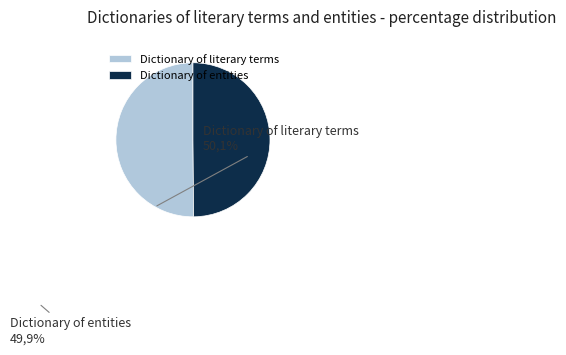

Is the sum of Dictionary of literary terms and Dictionary of entities greater than half?

Yes